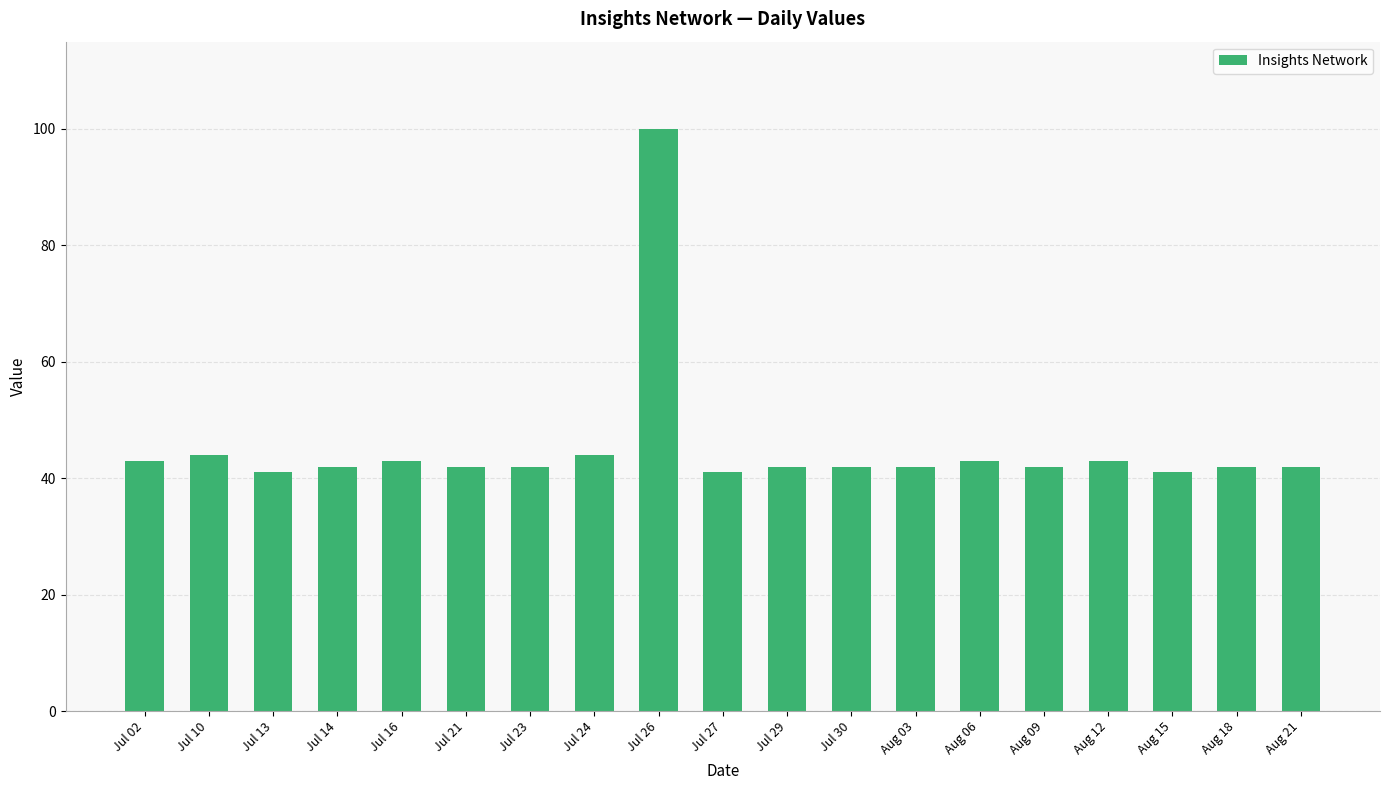

How many bars are there in total?

19